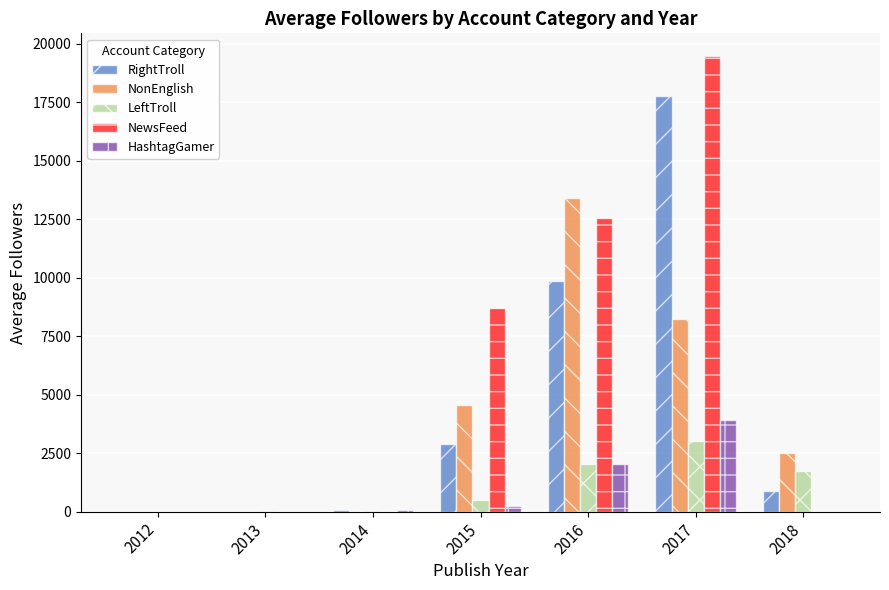

At which category is the sum across all series the highest?

2017